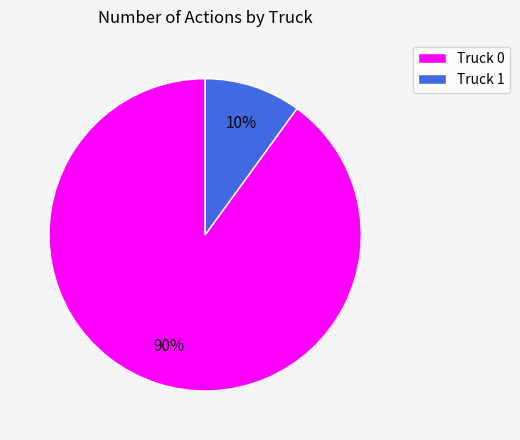

Is there a majority slice in this chart?

Yes